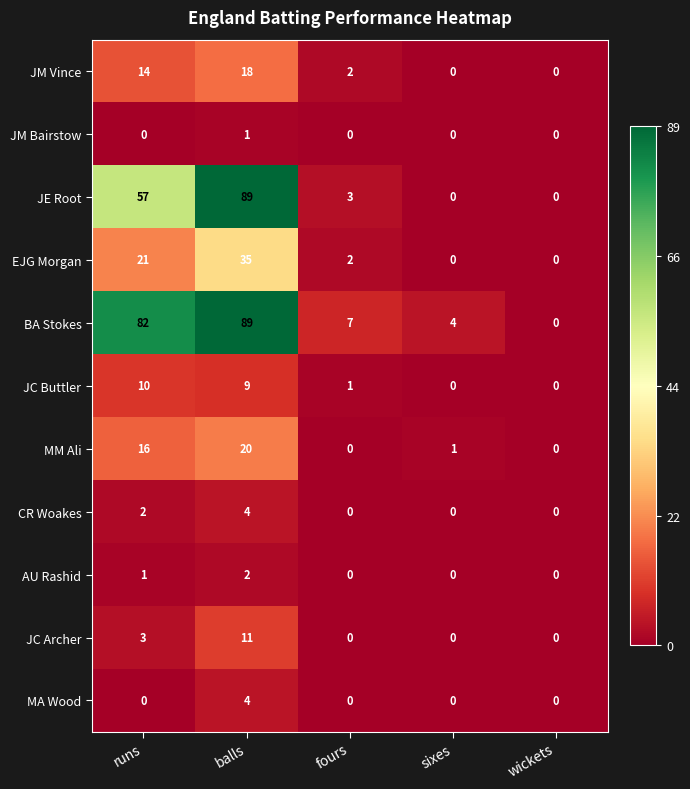

Where is JE Root nearest to the value 44?

runs